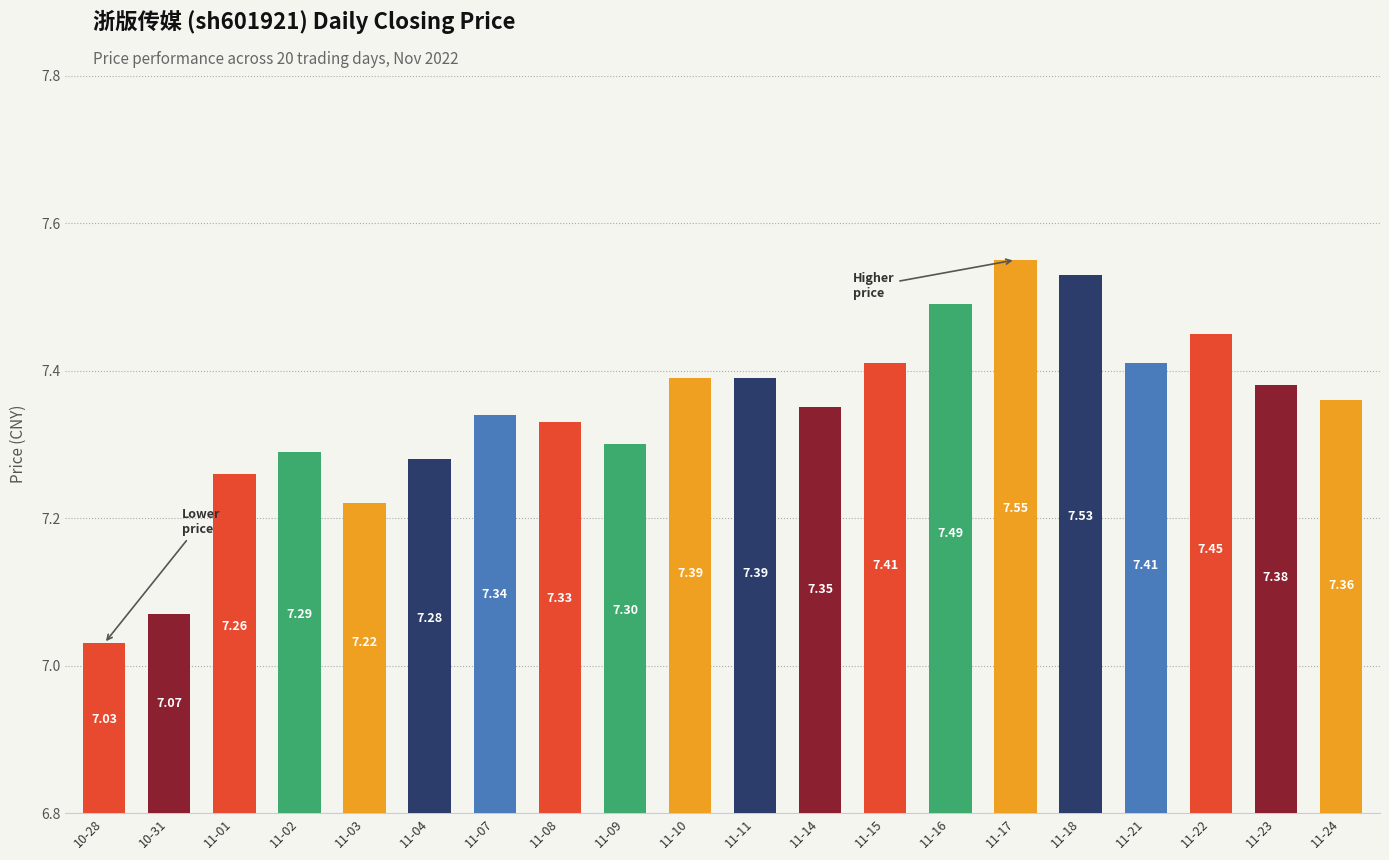

What is the difference between the maximum and second lowest values?

0.5